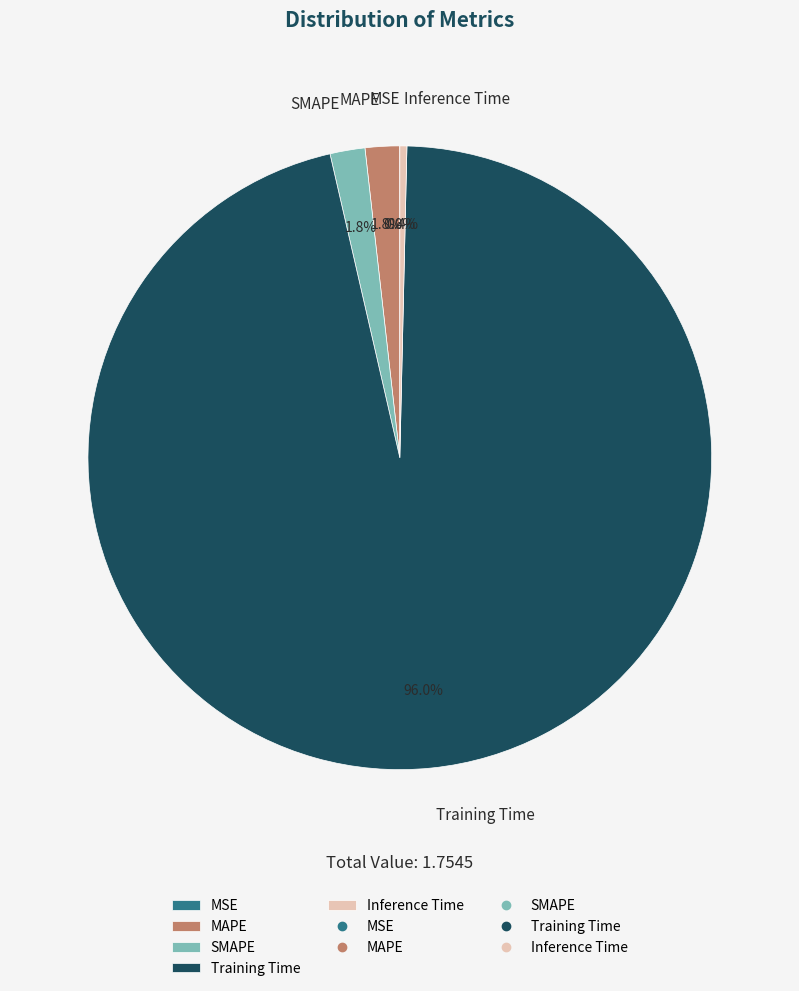

To the nearest percent, what portion does MAPE represent?

2%